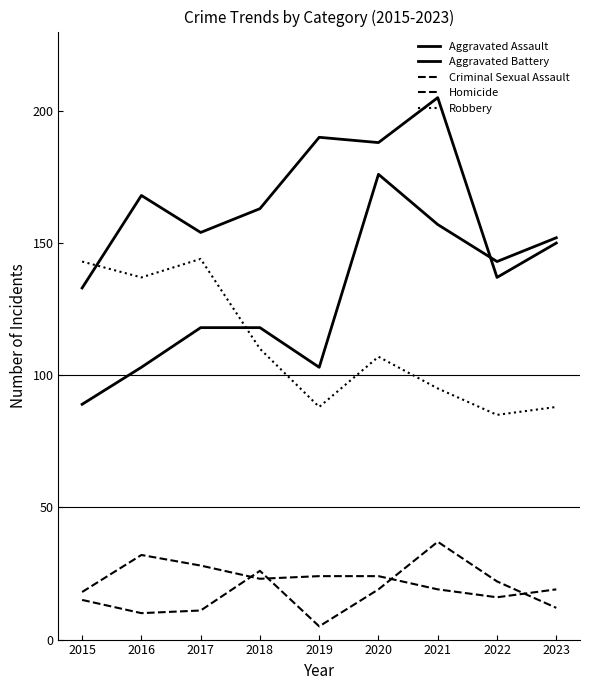

How many lines are shown in the chart?

5